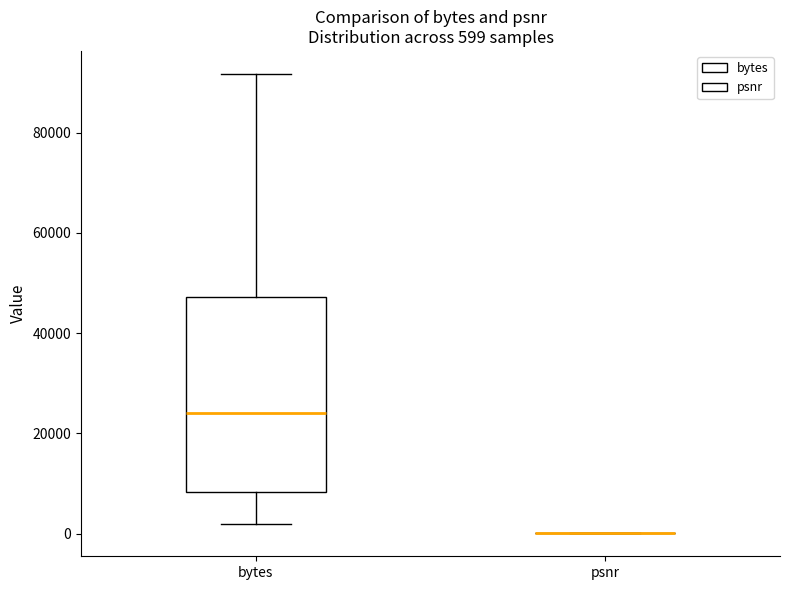

Comparing the boxes themselves (not the whiskers), which one is the tallest?

bytes